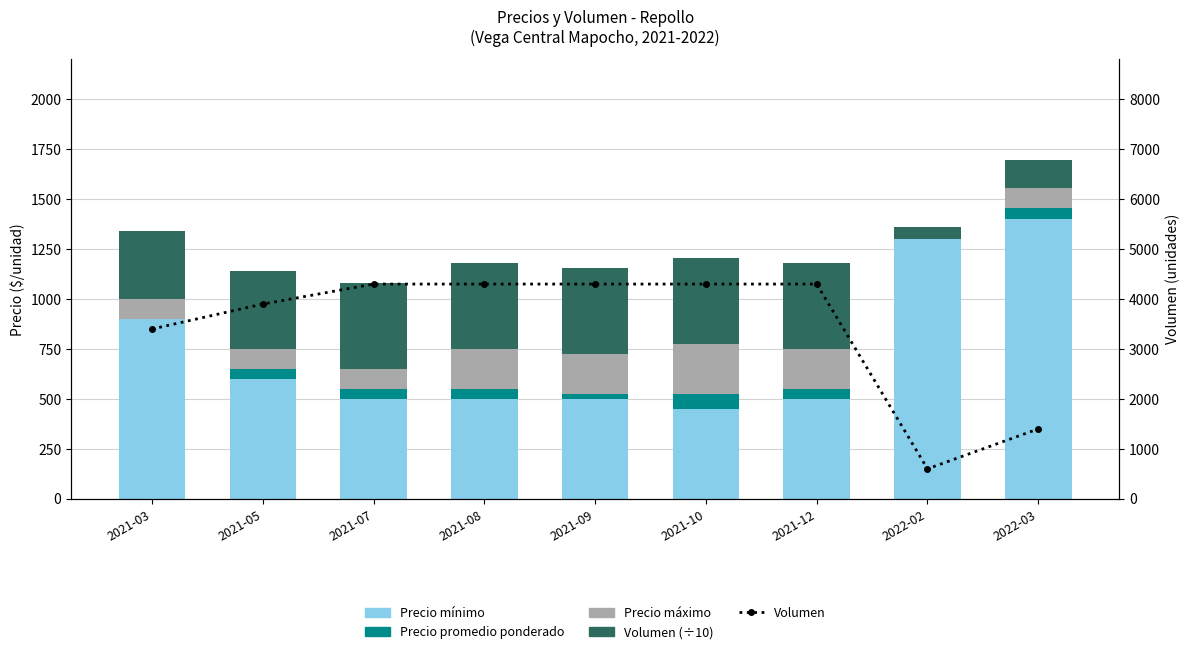

What is the label of the 1st bar from the right?

2022-03